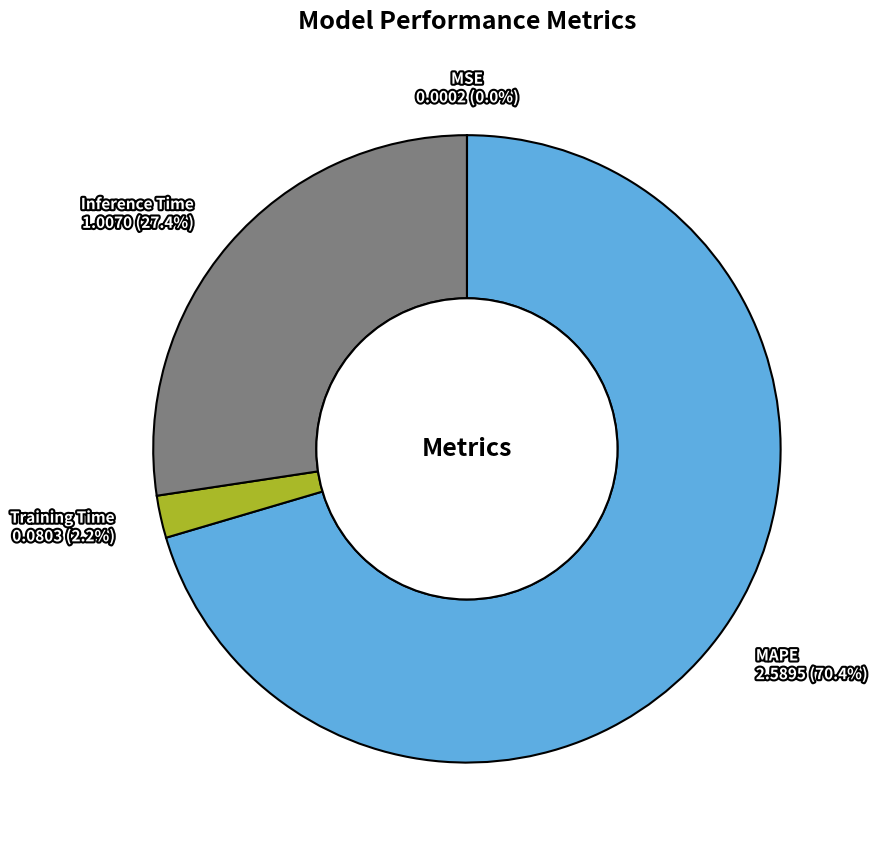

What percentage do MAPE and Training Time together represent?

72.6%